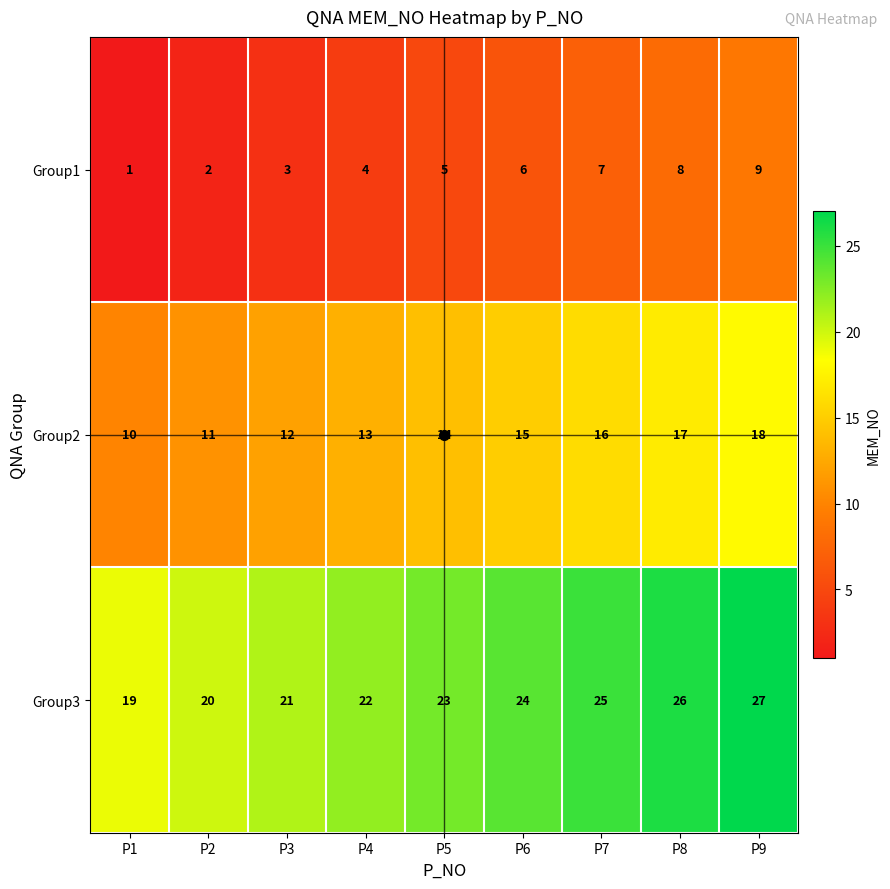

What is the difference between the highest and lowest values at P3?

18